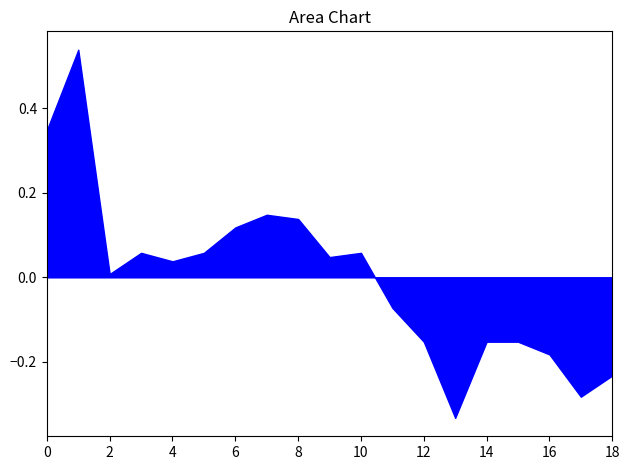

Where is the first local minimum?

2